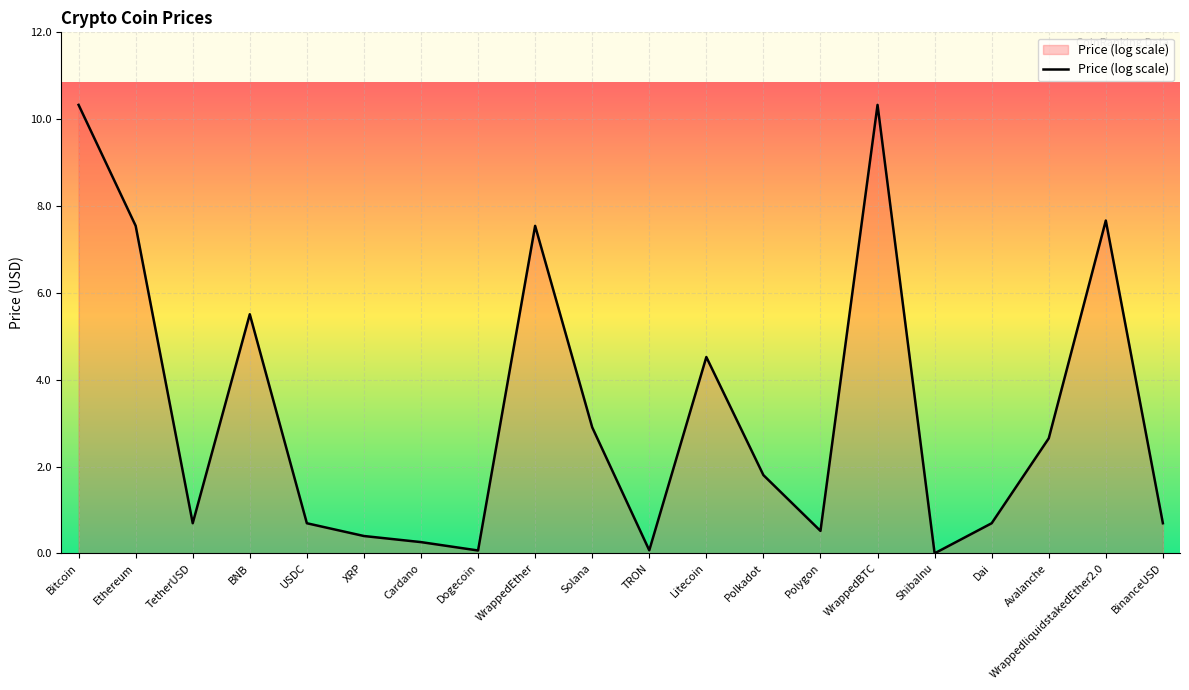

What position from the right is XRP?

15